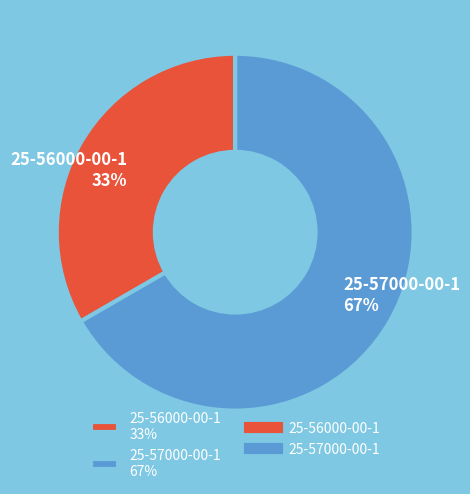

Rank the categories by value from highest to lowest.

25-57000-00-1, 25-56000-00-1